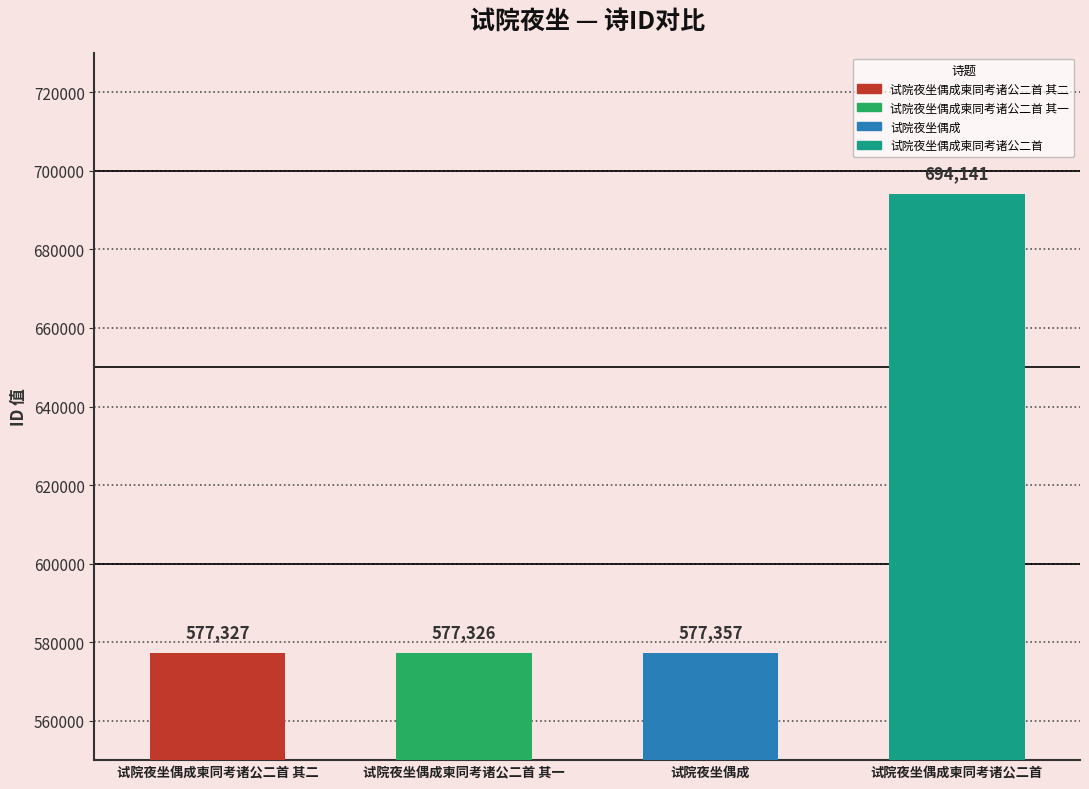

The chart shows a value of 937736 at 试院夜坐偶成. True or false?

False